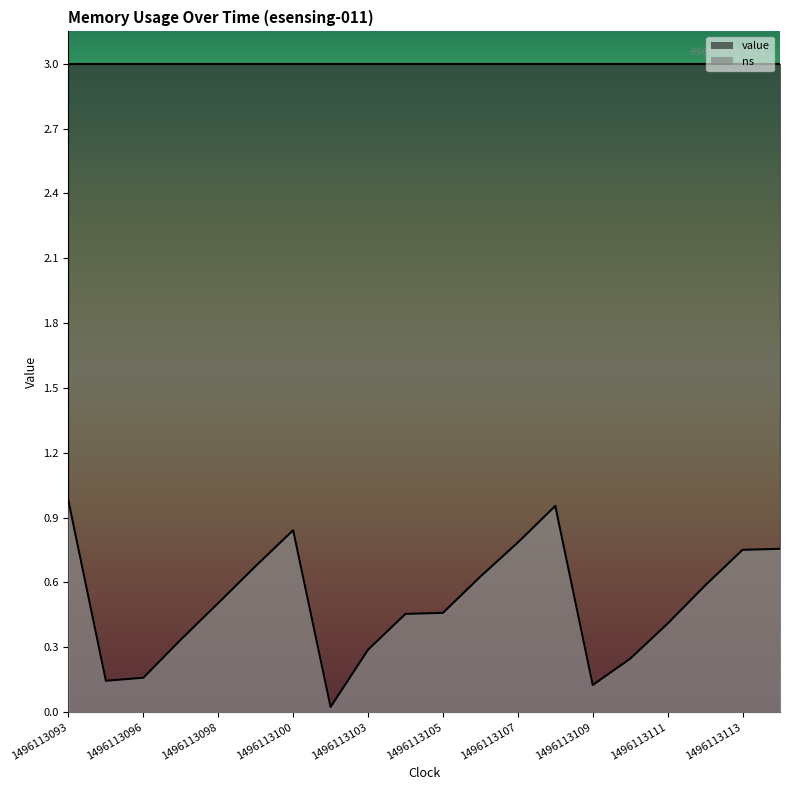

What is the value of the 15th point from the left?

0.1